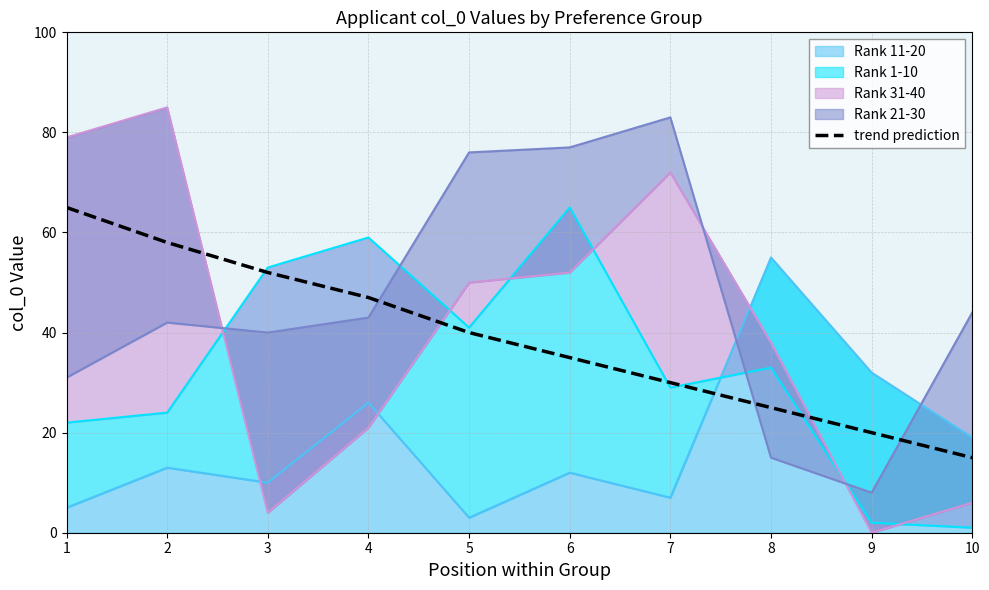

Read the value at 8, to the nearest 5.

25